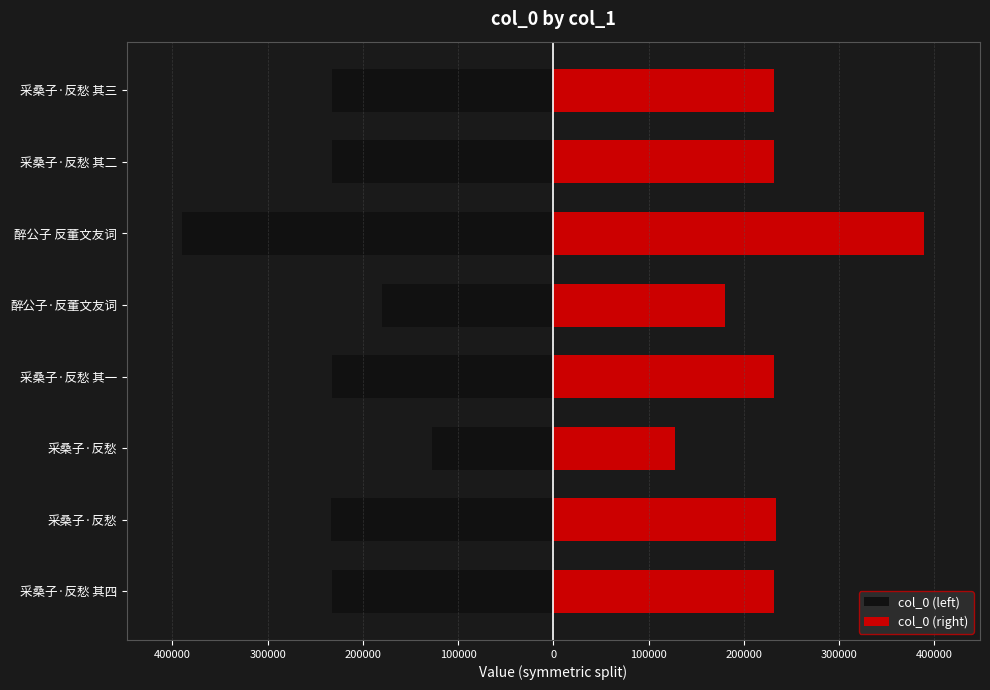

Which series has the largest range (max minus min)?

col_0 (left)